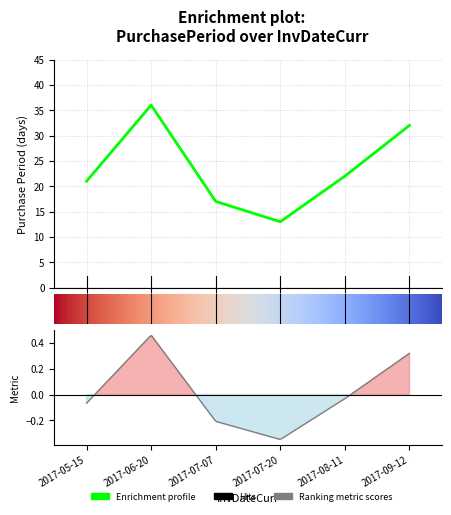

List the labels in order of value, largest first.

1, 5, 4, 0, 2, 3